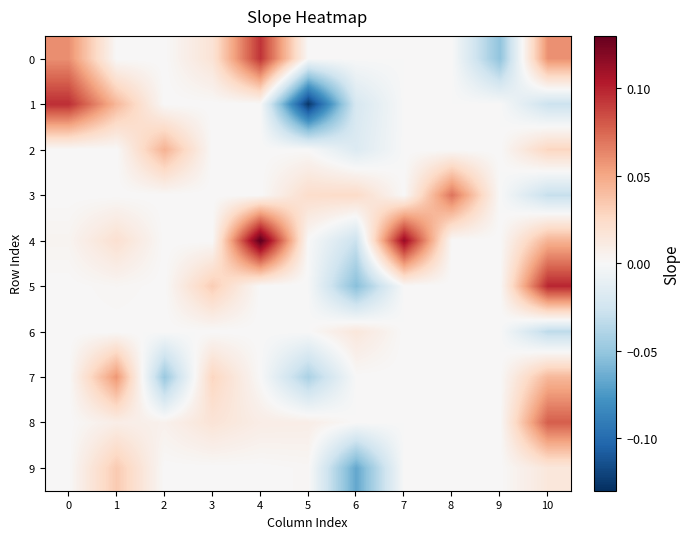

Between 5 and 6, which series saw the biggest shift?

1